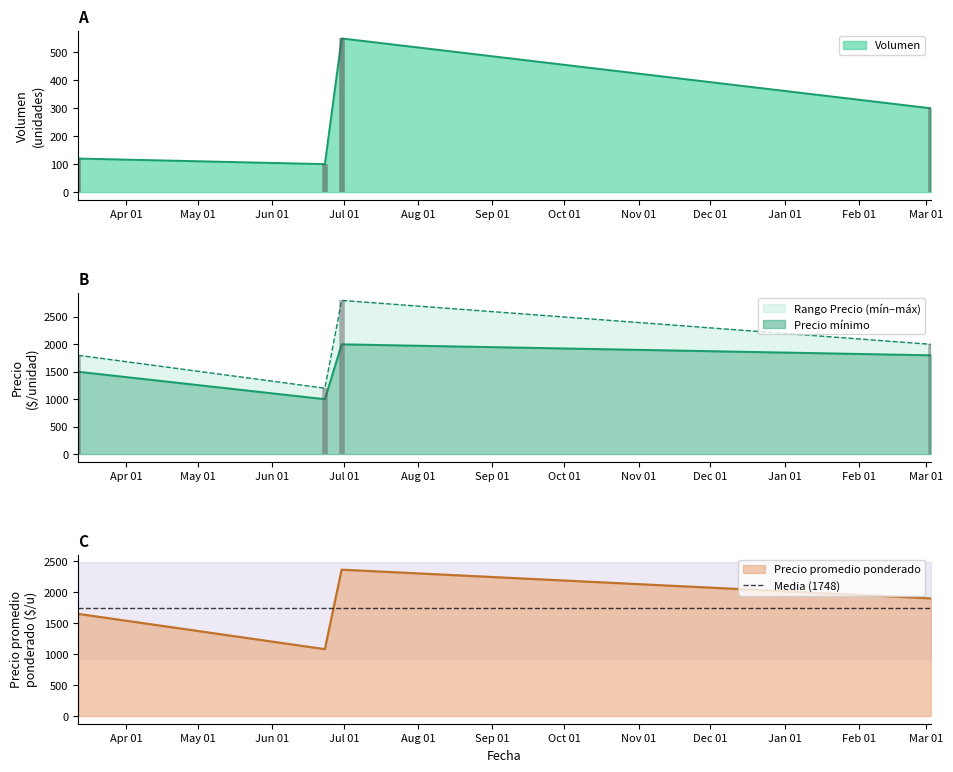

What is the highest value of the Volumen series?

550